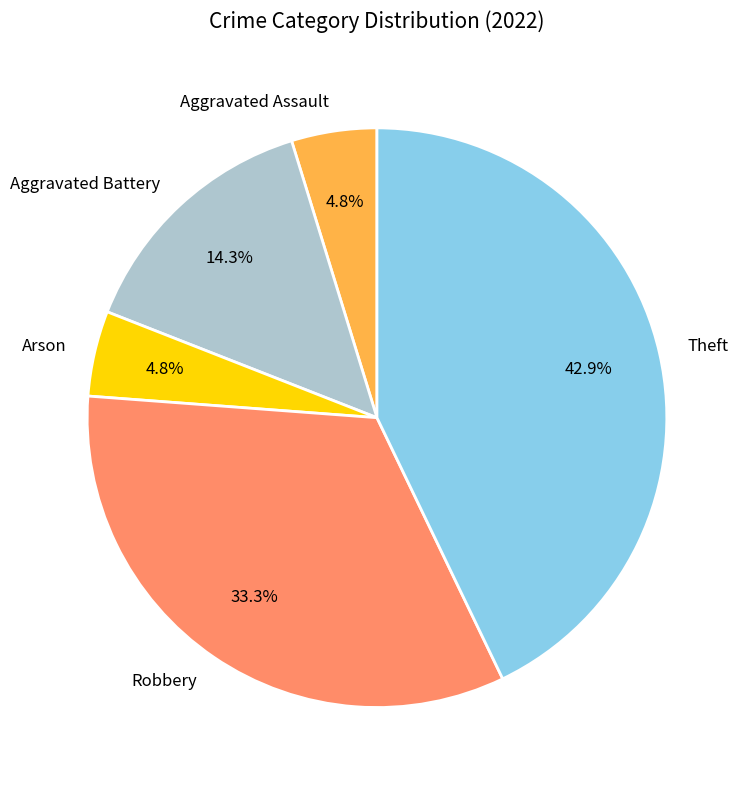

To the nearest percent, what is the average slice percentage?

20%